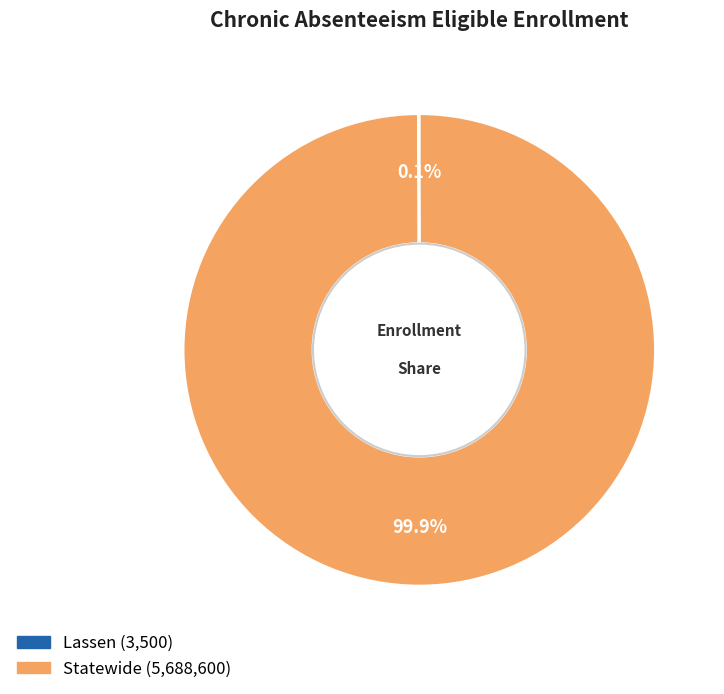

Which category accounts for the majority?

Statewide